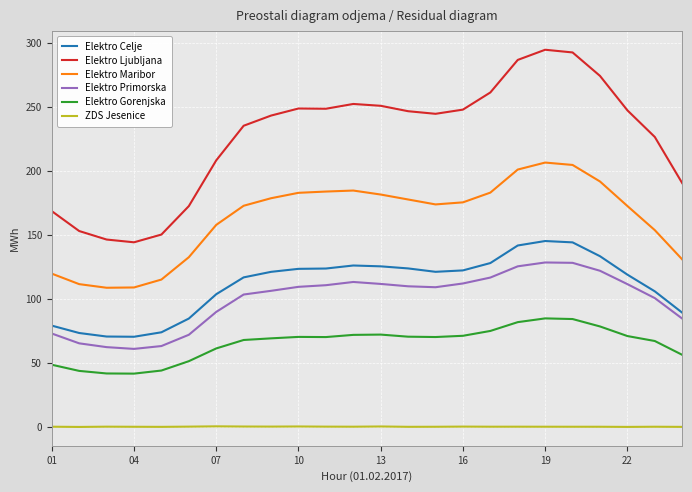

List the series in order of their peak value, highest first.

Elektro Ljubljana, Elektro Maribor, Elektro Celje, Elektro Primorska, Elektro Gorenjska, ZDS Jesenice